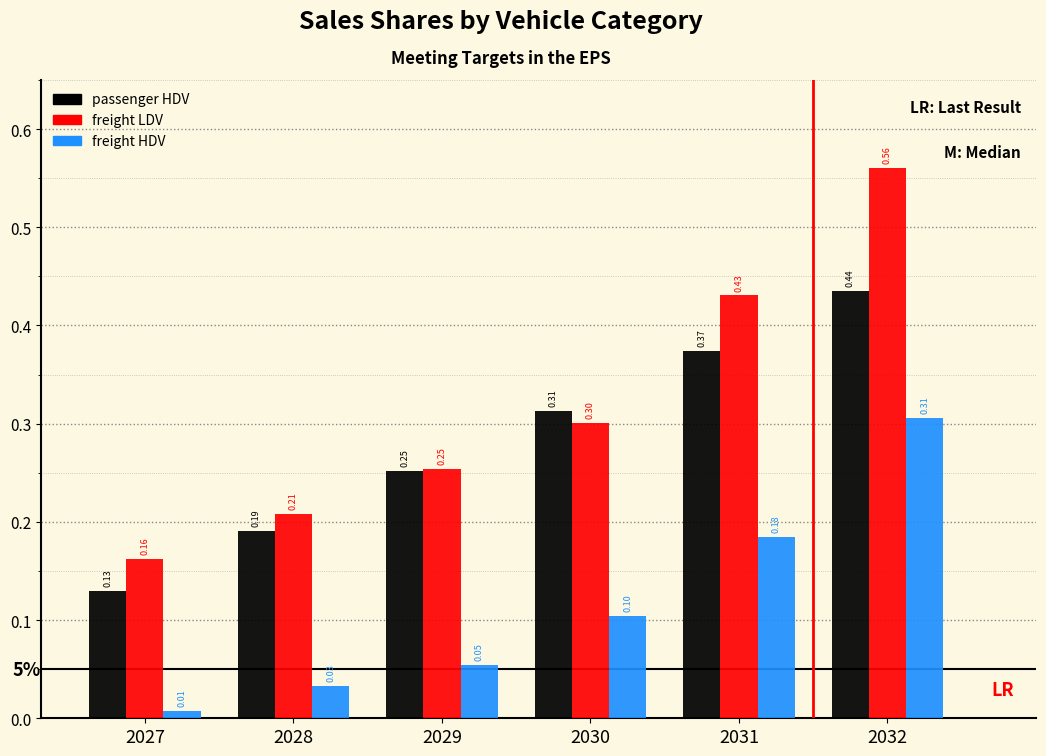

At 2030, list the series in order from smallest to largest.

freight HDV, freight LDV, passenger HDV